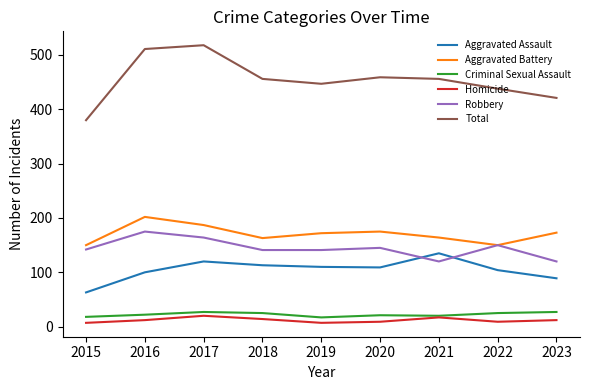

At which category does the chart reach its peak across all series?

2017